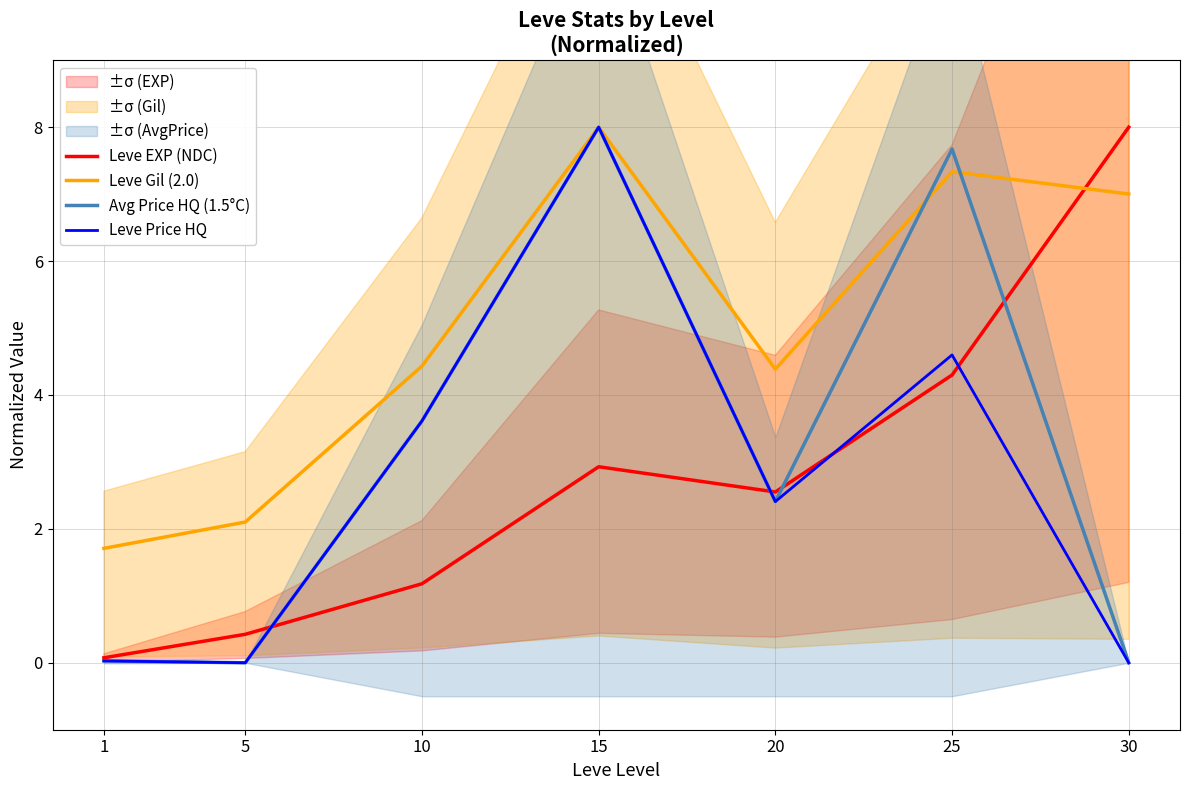

At 5, list the series in order from smallest to largest.

Avg Price HQ (1.5°C), Leve Price HQ, Leve EXP (NDC), Leve Gil (2.0)